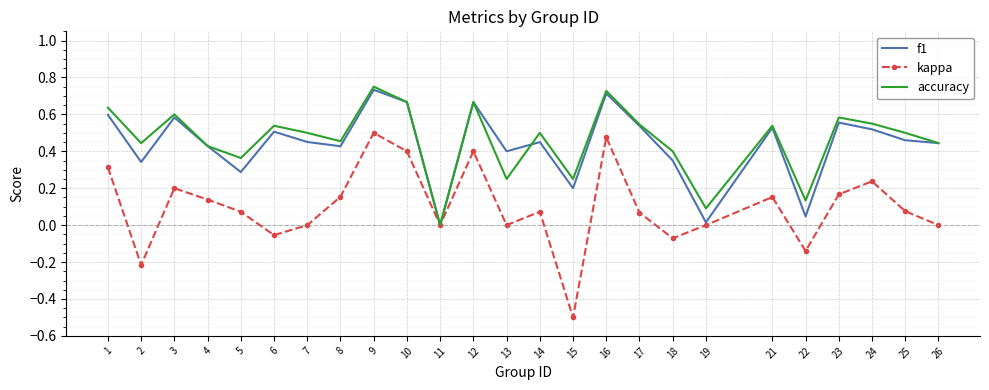

The accuracy series shows 0.9 at 23. True or false?

False